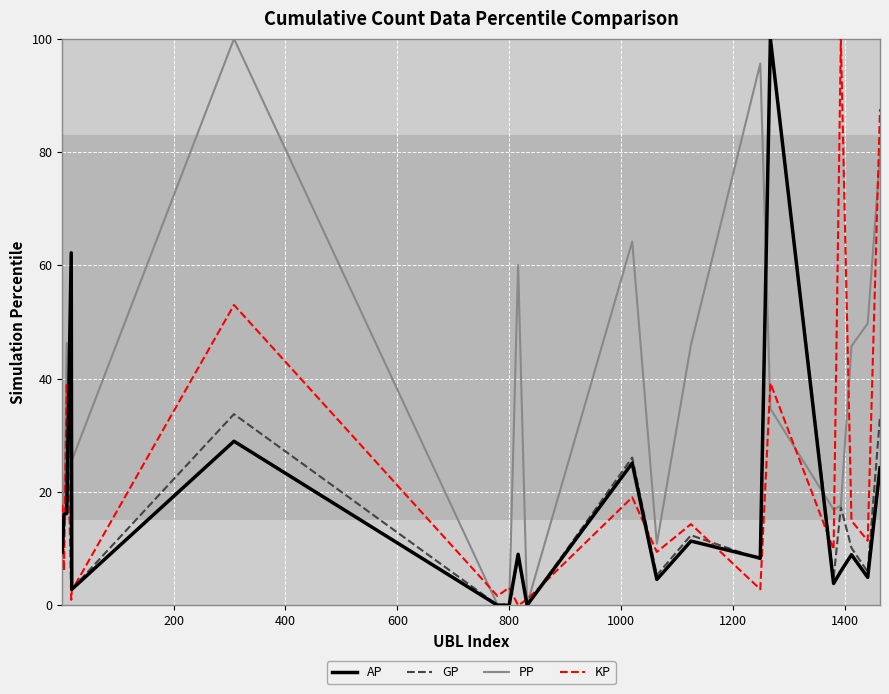

How many lines are shown in the chart?

4